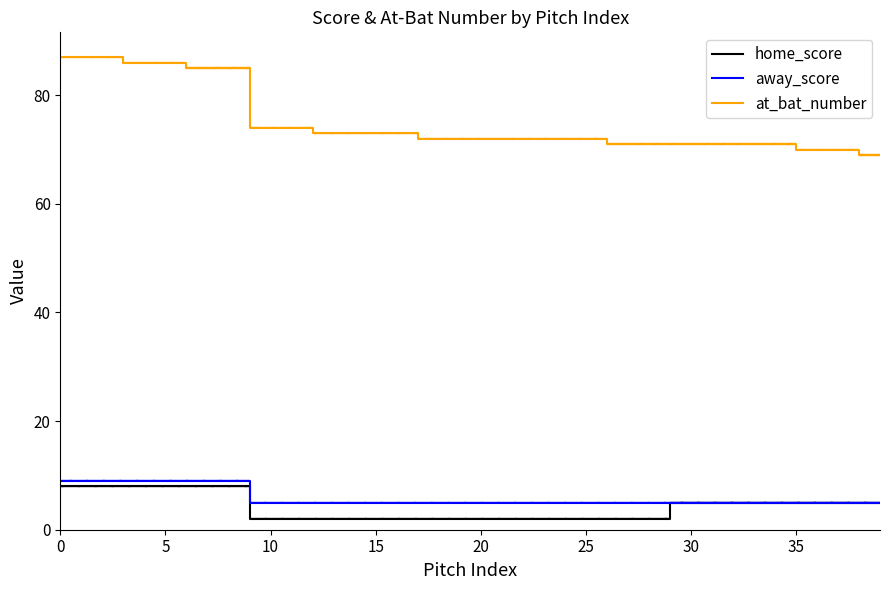

Which has a higher value, 27 or 21?

27